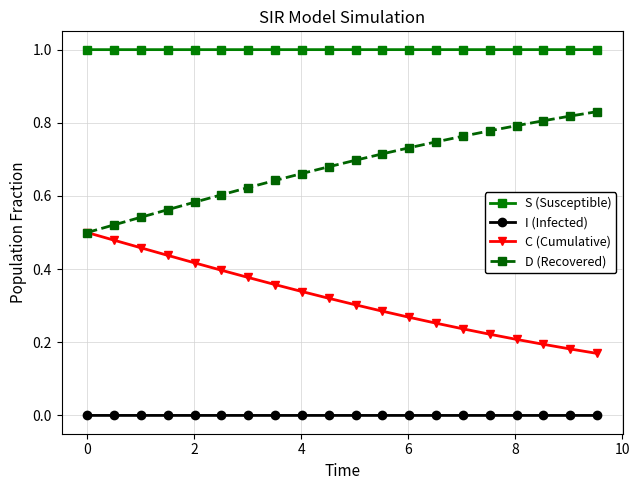

At how many categories does at least one series exceed 0?

20